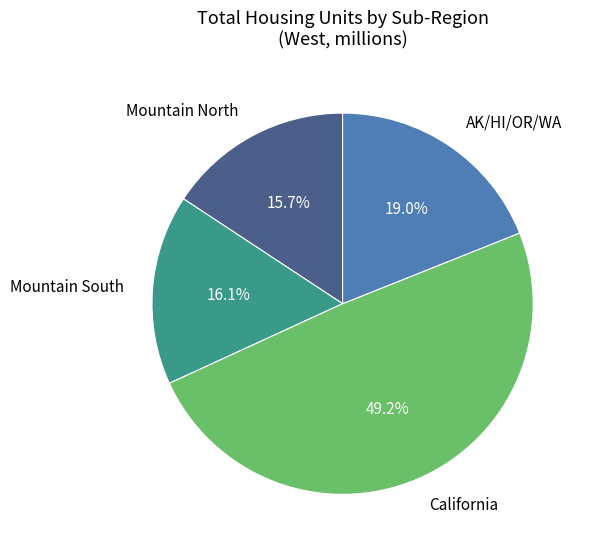

Which slice is the largest?

California